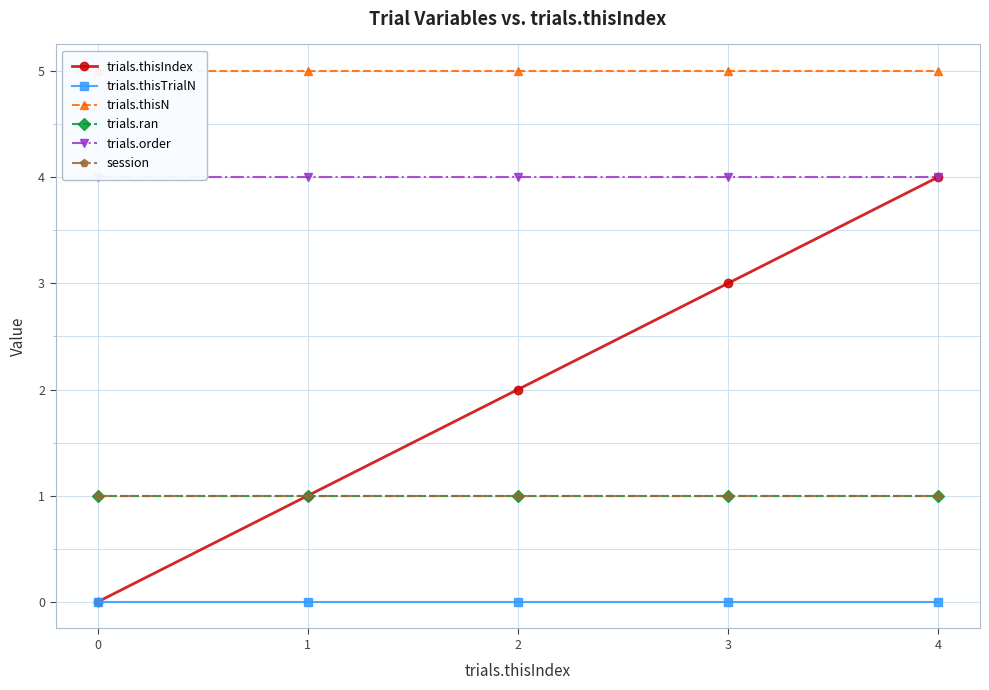

What is the maximum value shown in the chart?

5